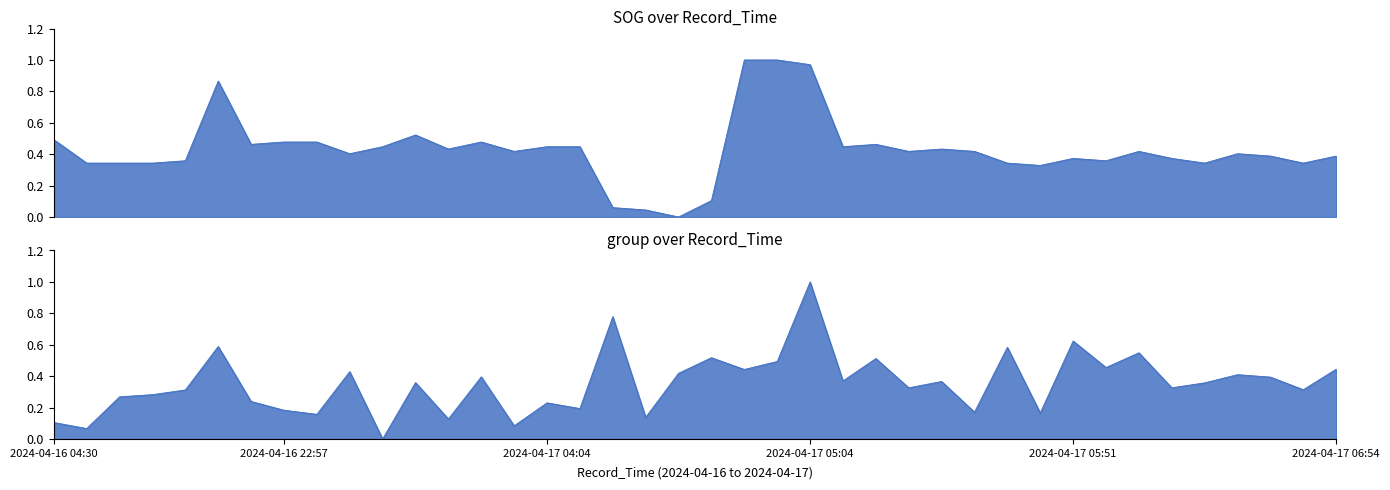

How many interior local peaks does the group series have?

14